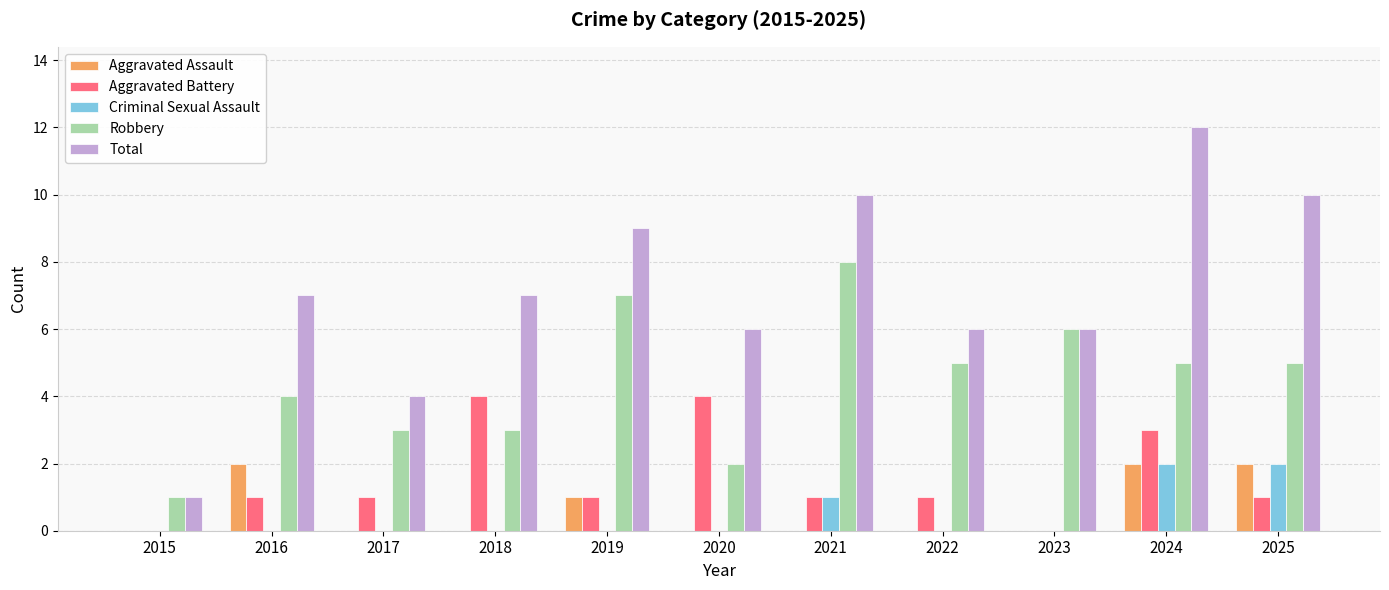

Count the number of data series in this chart.

5